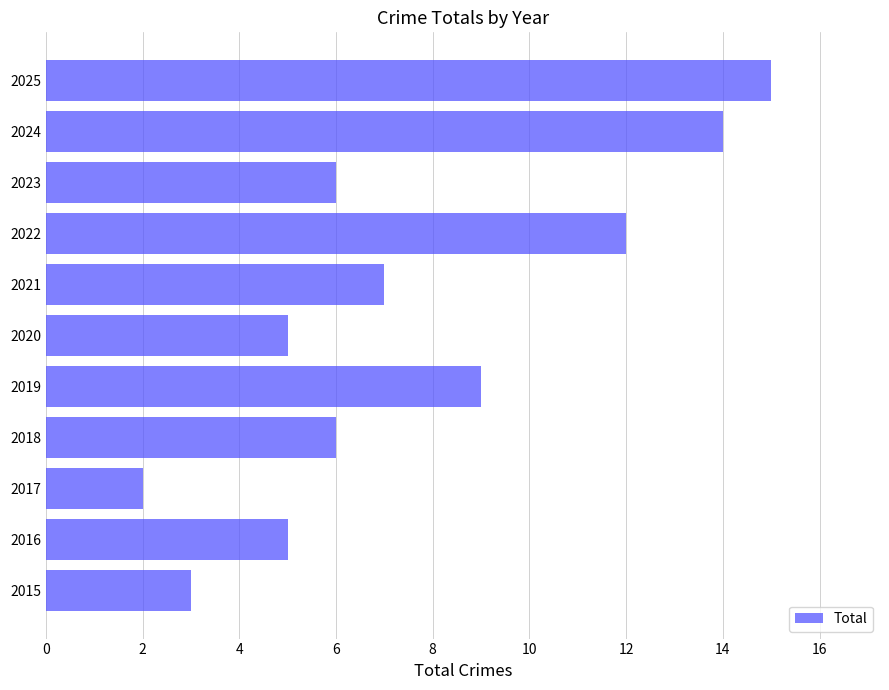

Which label corresponds to the smallest value in the chart?

2017